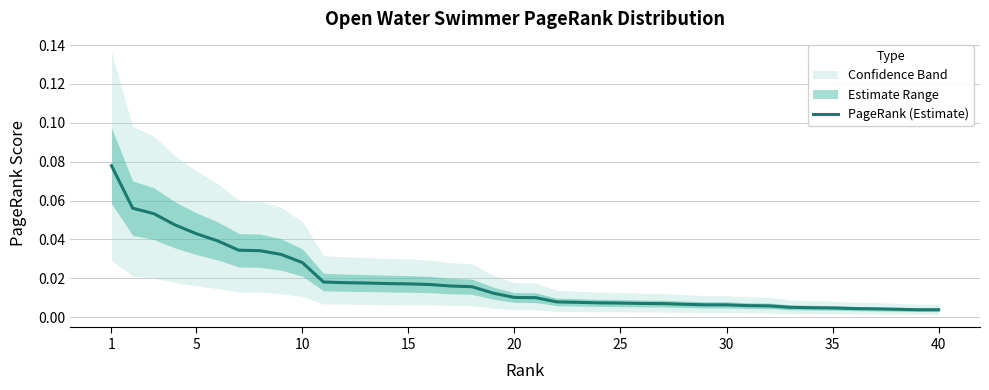

Which category has the lowest value across all series?

39